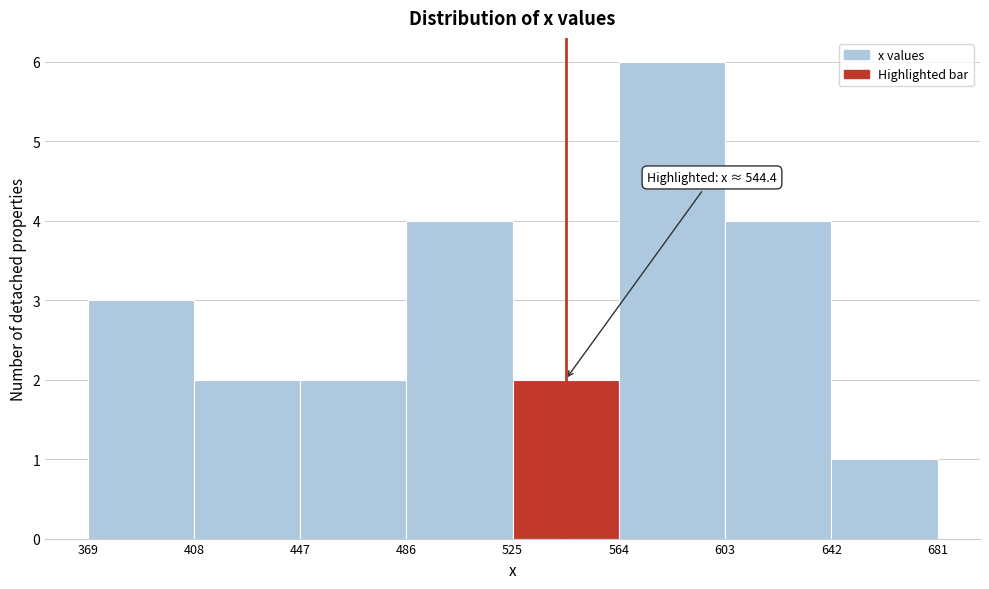

Over which range of the x-axis is the bar tallest?

564 to 603